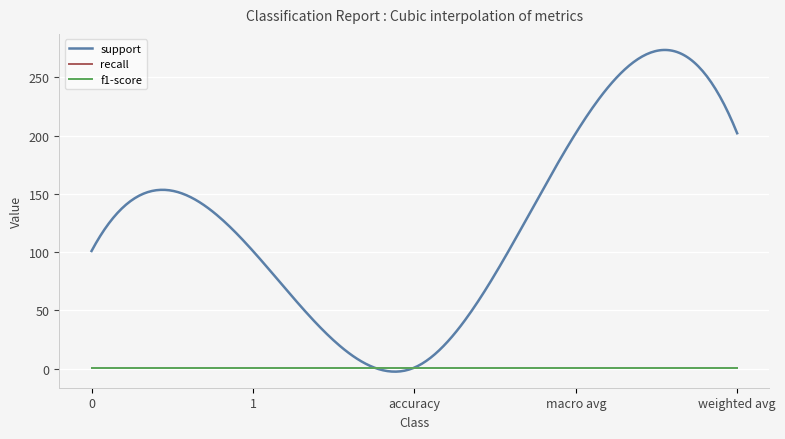

Which series has the largest range (max minus min)?

support